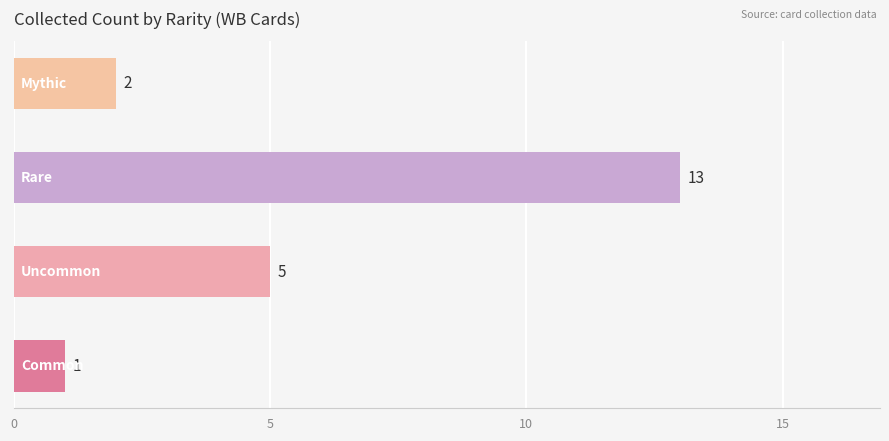

What is the average value?

5